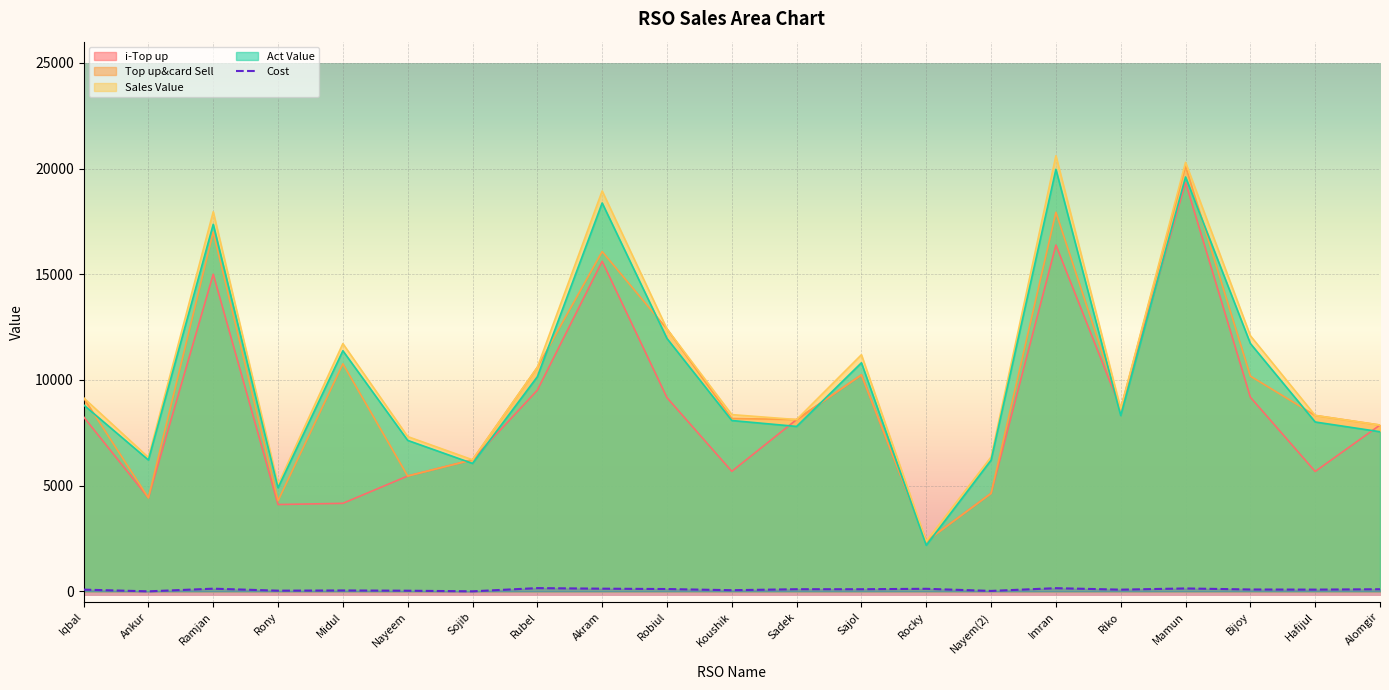

True or false: Act Value has a value of 19960.9 at Imran.

True